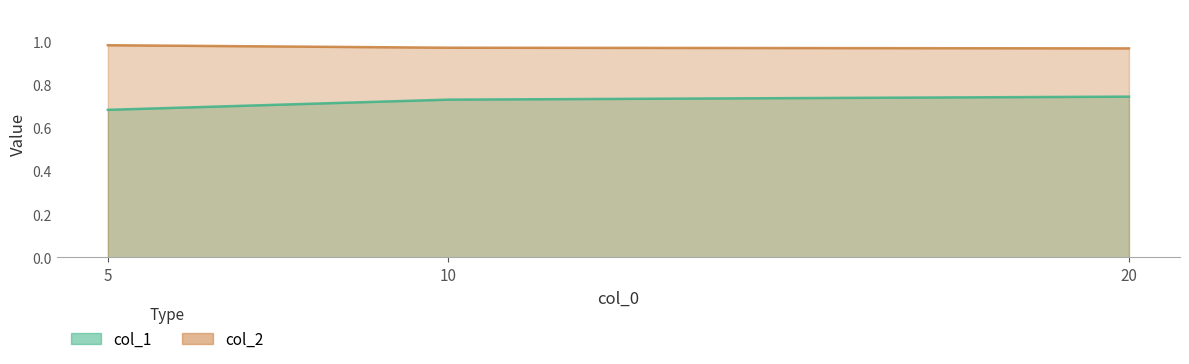

Which has a higher value, 20 or 5?

20